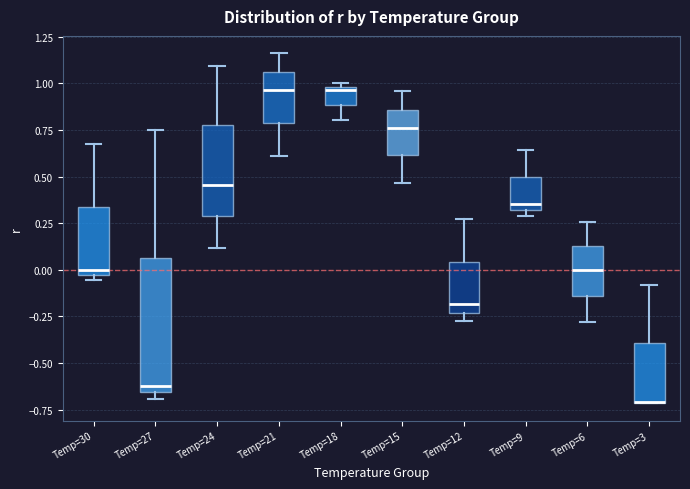

Reading left to right, transcribe this box plot: for each box, give where its median line is, the range the box spans, and where its two whiskers end, as read against the y-axis. The values are not printed on the chart, so give them approximately, as read against the axis.

Temp=30: median 0.00, box -0.05 to 0.35, whiskers -0.05 (just below the box's lower edge) to 0.70
Temp=27: median -0.60, box -0.65 to 0.05, whiskers -0.70 to 0.75
Temp=24: median 0.45, box 0.30 to 0.80, whiskers 0.10 to 1.10
Temp=21: median 0.95, box 0.80 to 1.05, whiskers 0.60 to 1.15
Temp=18: median 0.95, box 0.90 to 1.00, whiskers 0.80 to 1.00 (just above the box's upper edge)
Temp=15: median 0.75, box 0.60 to 0.85, whiskers 0.45 to 0.95
Temp=12: median -0.20, box -0.25 to 0.05, whiskers -0.25 (just below the box's lower edge) to 0.25
Temp=9: median 0.35, box 0.30 to 0.50, whiskers 0.30 (just below the box's lower edge) to 0.65
Temp=6: median 0.00, box -0.15 to 0.15, whiskers -0.30 to 0.25
Temp=3: median -0.70 (drawn on the box's lower edge), box -0.70 to -0.40, whiskers -0.70 to -0.10